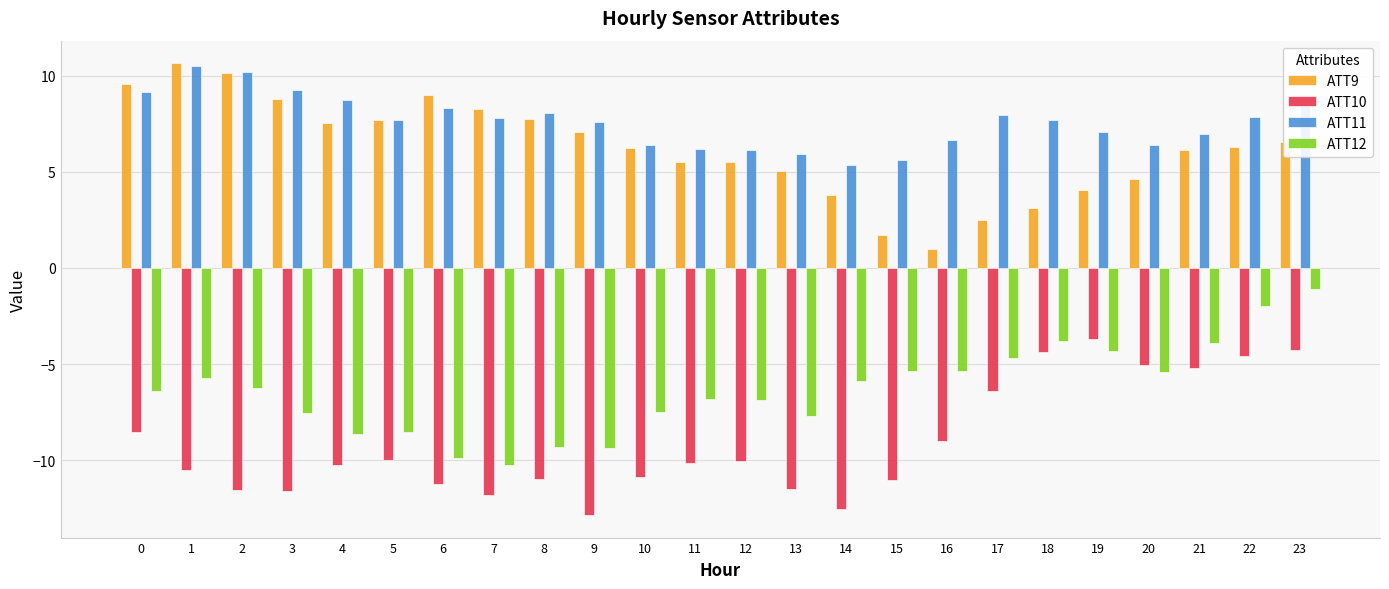

What is the sum of all ATT9 values?

148.5